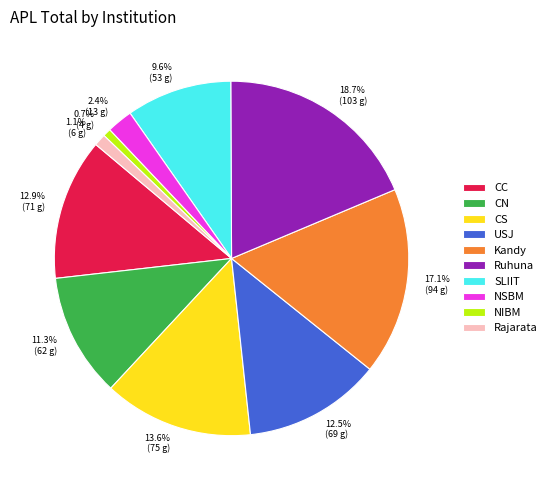

Does any single category account for the majority?

No